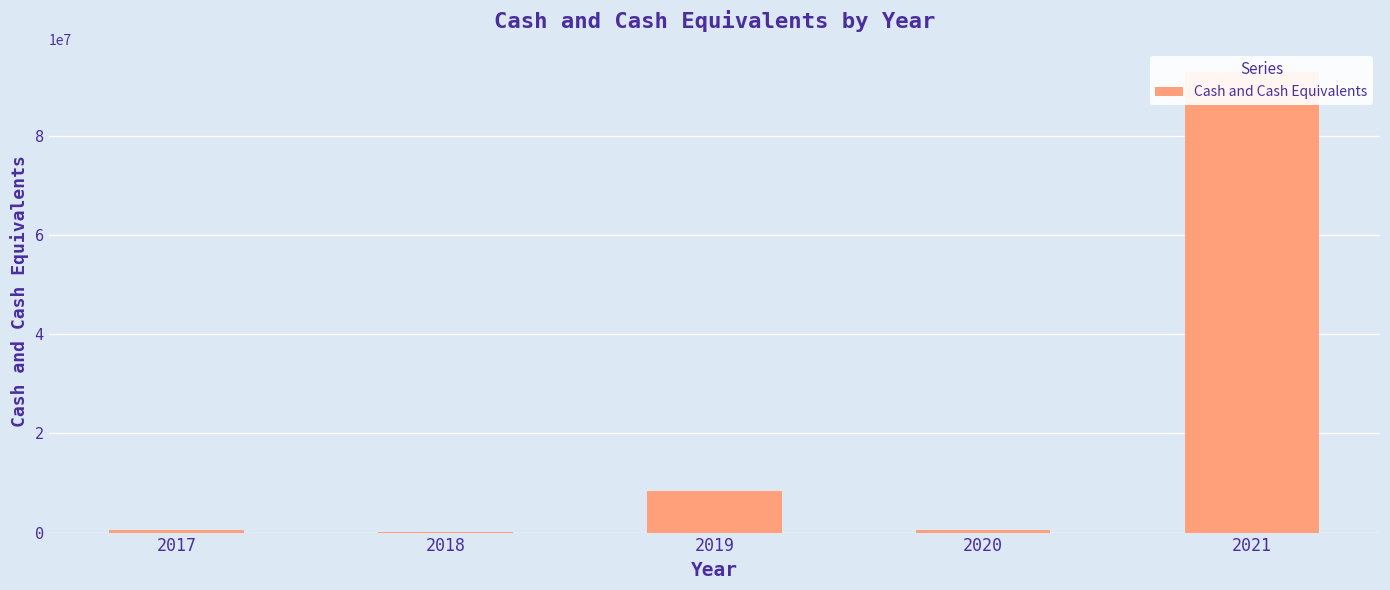

Count the number of values greater than 427954.

2